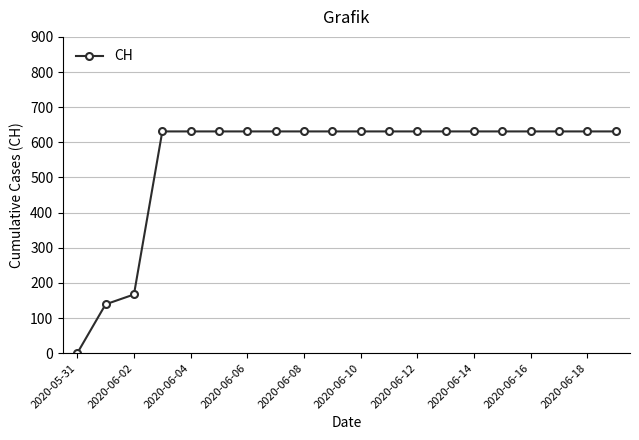

Reading left to right, what are all the values shown in this chart?

0	139	167	631	631	631	631	631	631	631	631	631	631	631	631	631	631	631	631	631